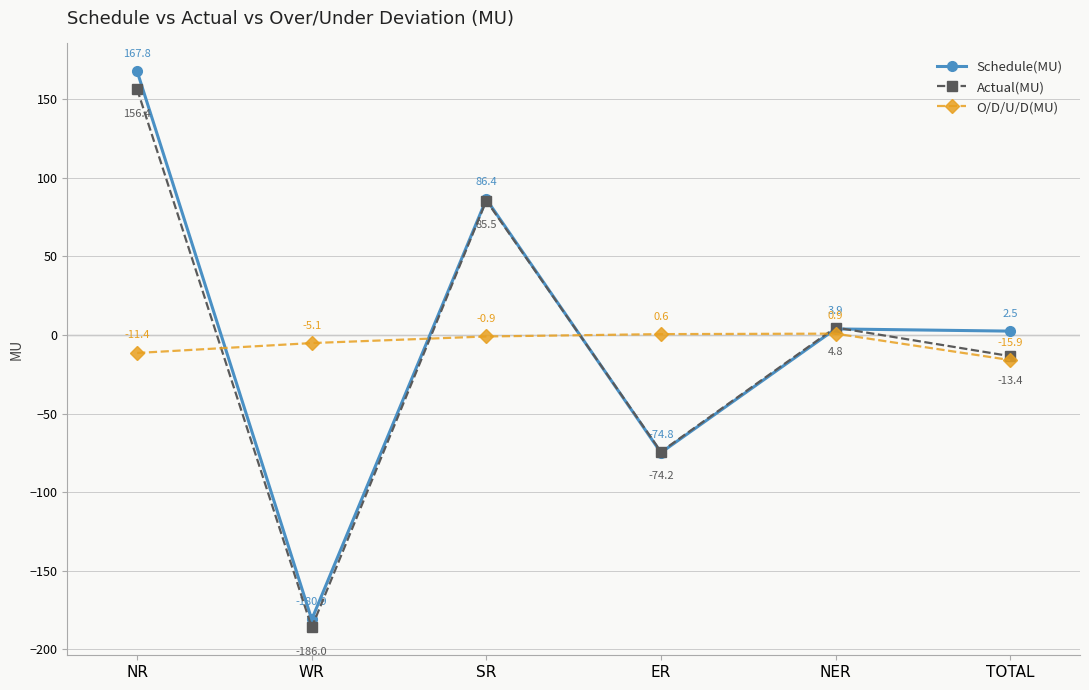

At which category does the chart reach its peak across all series?

NR